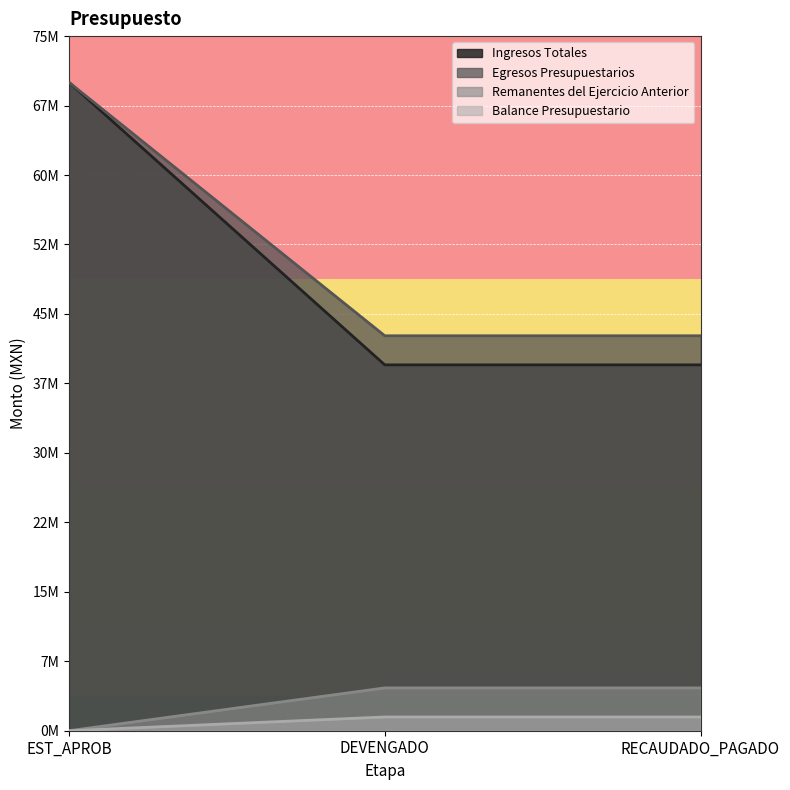

Reading left to right, extract all data points from this chart.

Ingresos Totales: EST_APROB=70003474.3	DEVENGADO=39504872.3	RECAUDADO_PAGADO=39504872.3
Egresos Presupuestarios: EST_APROB=0.0	DEVENGADO=1483410.3	RECAUDADO_PAGADO=1483410.3
Remanentes del Ejercicio Anterior: EST_APROB=70003474.3	DEVENGADO=42644558.3	RECAUDADO_PAGADO=42644558.3
Balance Presupuestario: EST_APROB=0.0	DEVENGADO=4623096.3	RECAUDADO_PAGADO=4623096.3